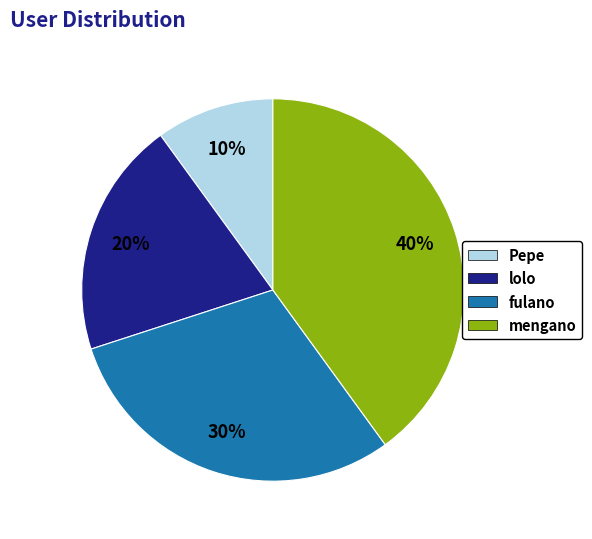

What percentage is the lolo slice, to the nearest percent?

20%